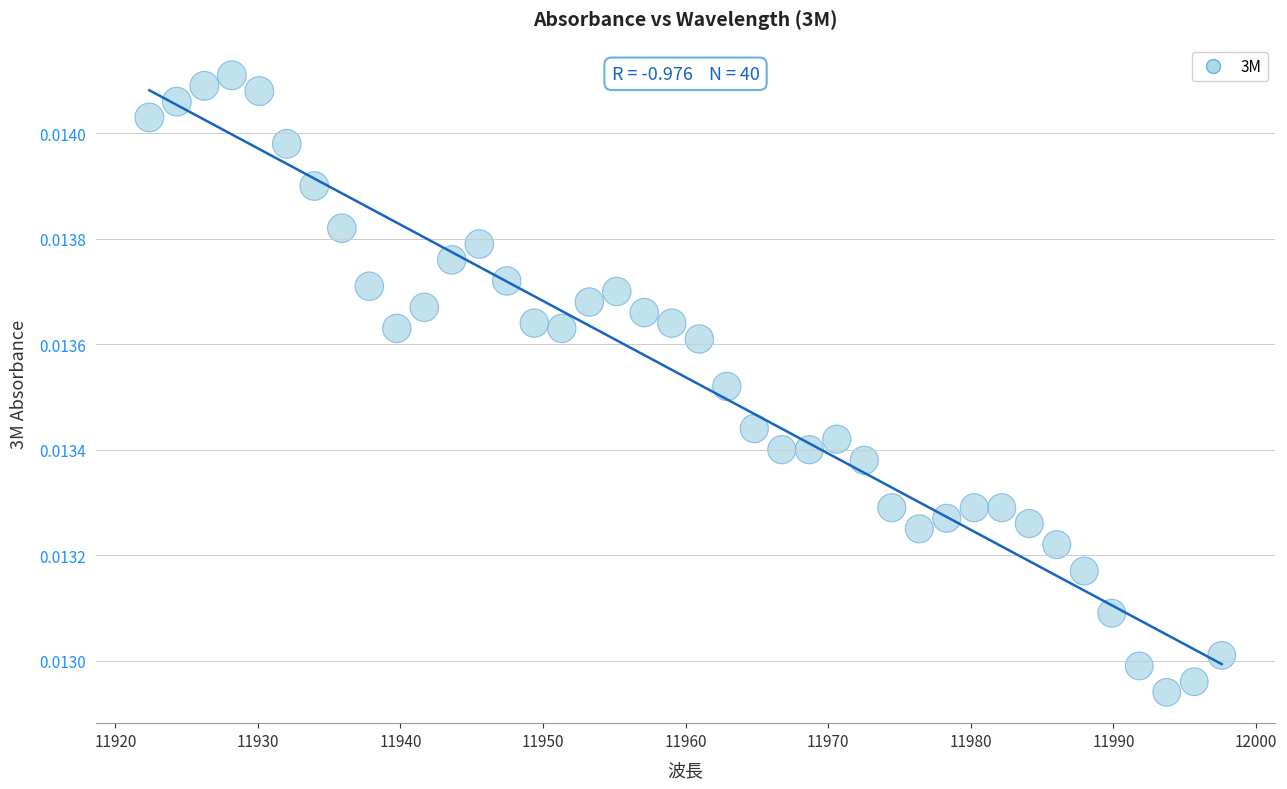

What is the range of X values (max minus min)?

75.2